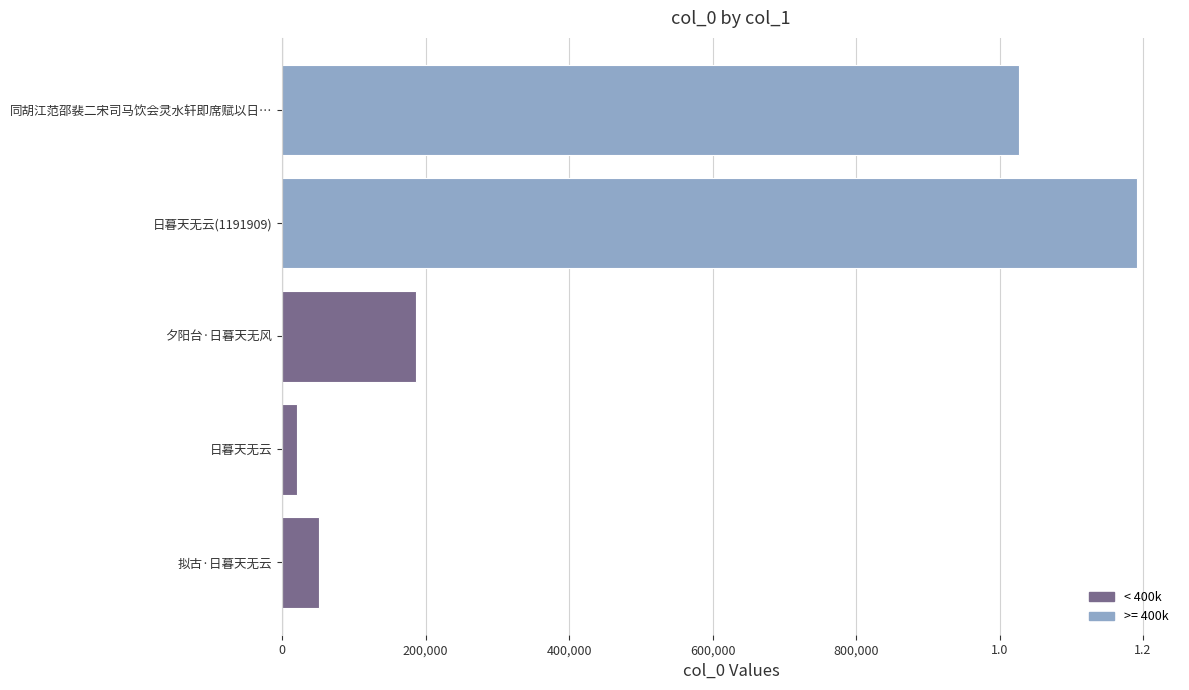

Does the chart contain any negative values?

No